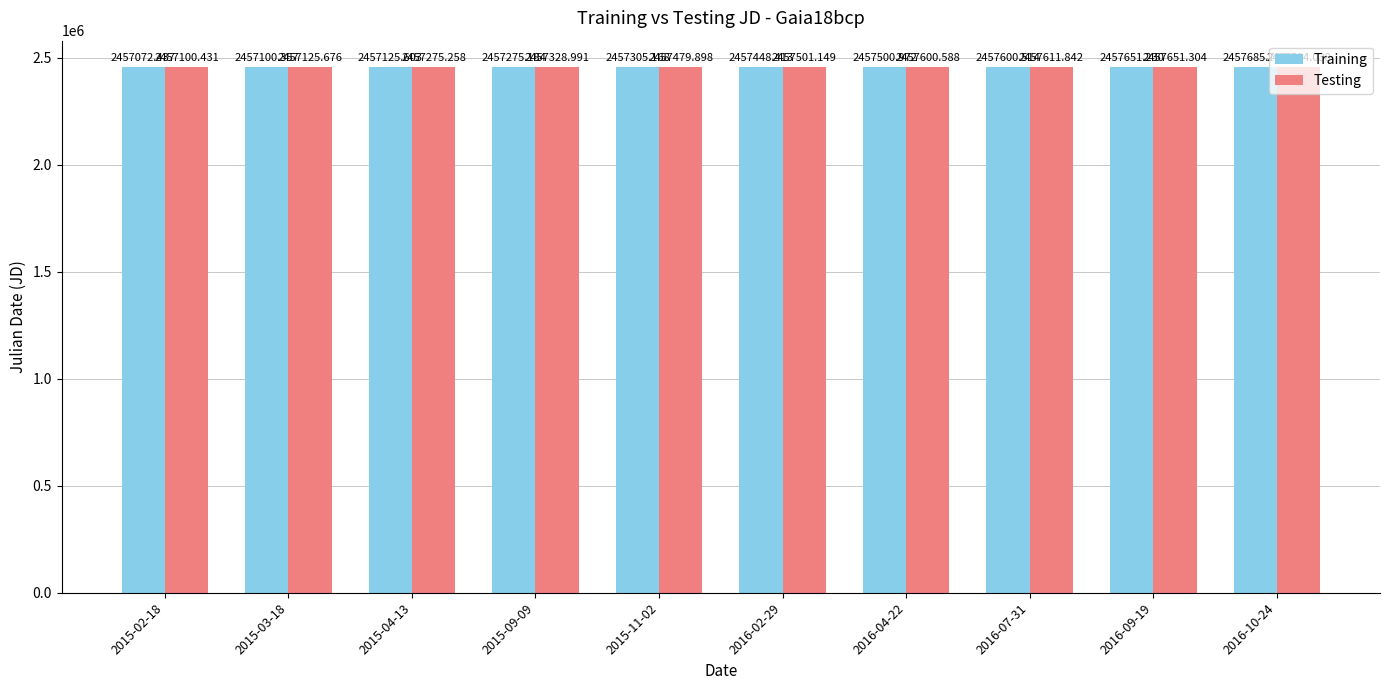

Reading right to left, what are all the values shown in this chart?

Training: 2016-10-24=2457685.8	2016-09-19=2457651.2	2016-07-31=2457600.5	2016-04-22=2457501.0	2016-02-29=2457448.4	2015-11-02=2457305.2	2015-09-09=2457275.2	2015-04-13=2457125.6	2015-03-18=2457100.4	2015-02-18=2457072.4
Testing: 2016-10-24=2457704.0	2016-09-19=2457651.3	2016-07-31=2457611.8	2016-04-22=2457600.6	2016-02-29=2457501.1	2015-11-02=2457479.9	2015-09-09=2457329.0	2015-04-13=2457275.3	2015-03-18=2457125.7	2015-02-18=2457100.4